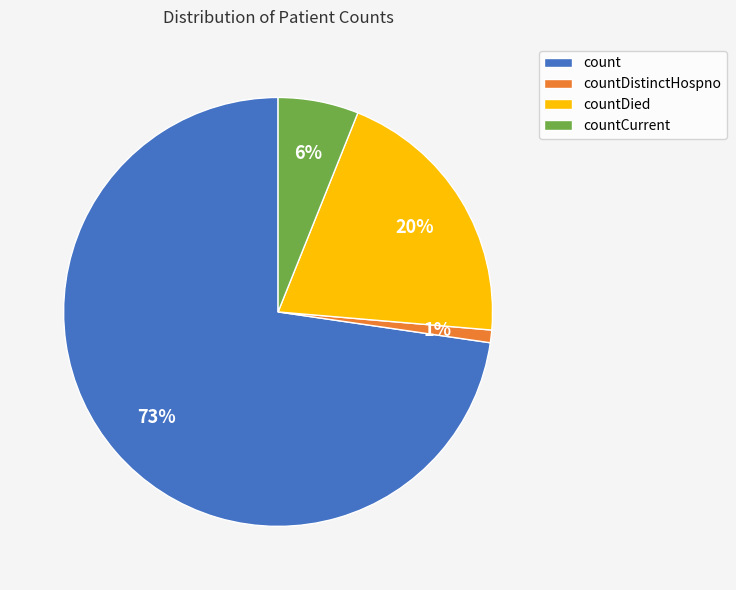

To the nearest percent, what is the average slice percentage?

25%